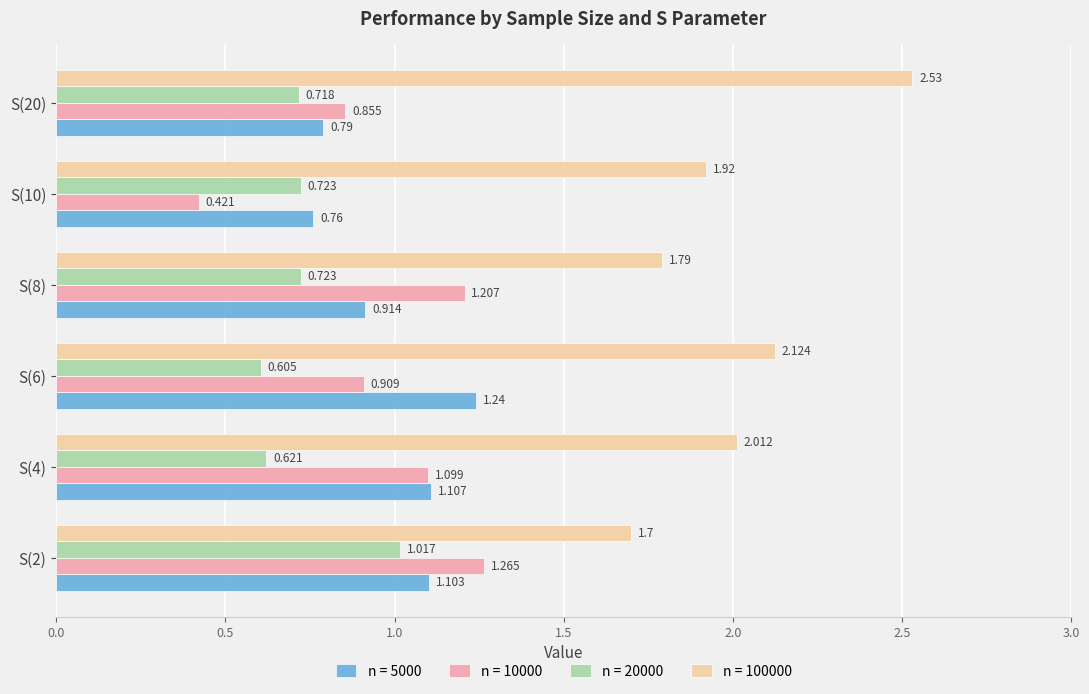

How many data points in n = 10000 are less than 1?

3